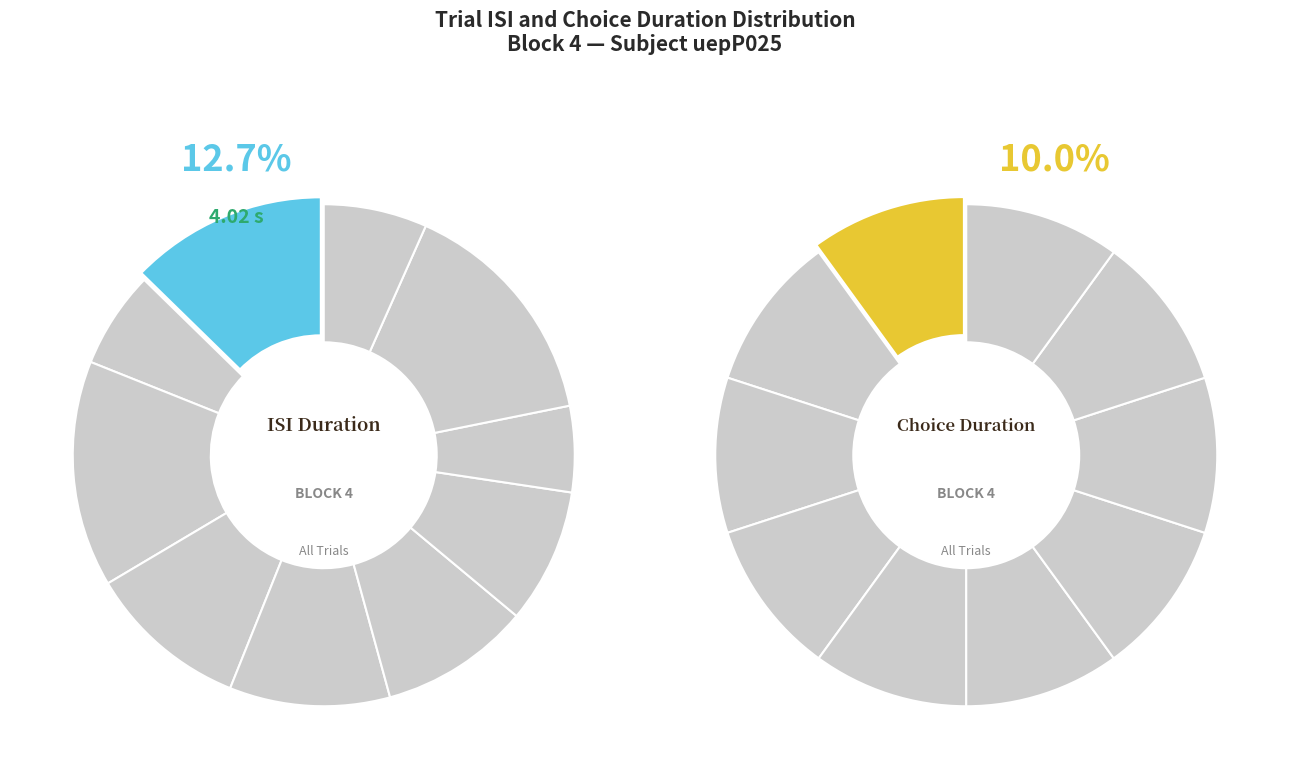

To the nearest percent, what is the average slice percentage?

10%